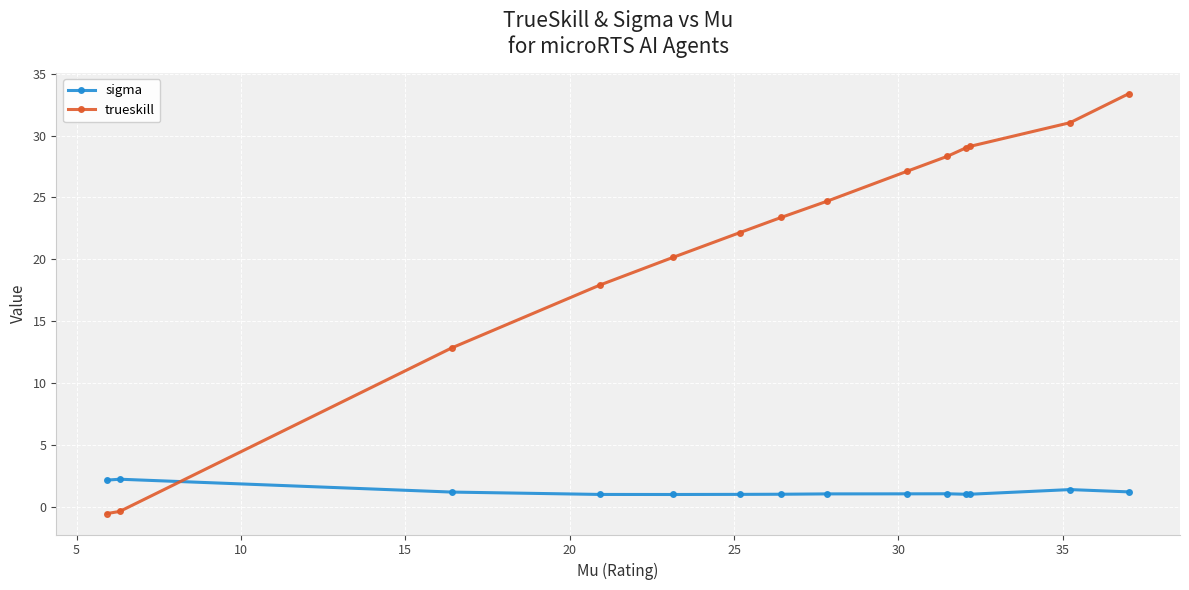

How many values in trueskill are above zero?

12